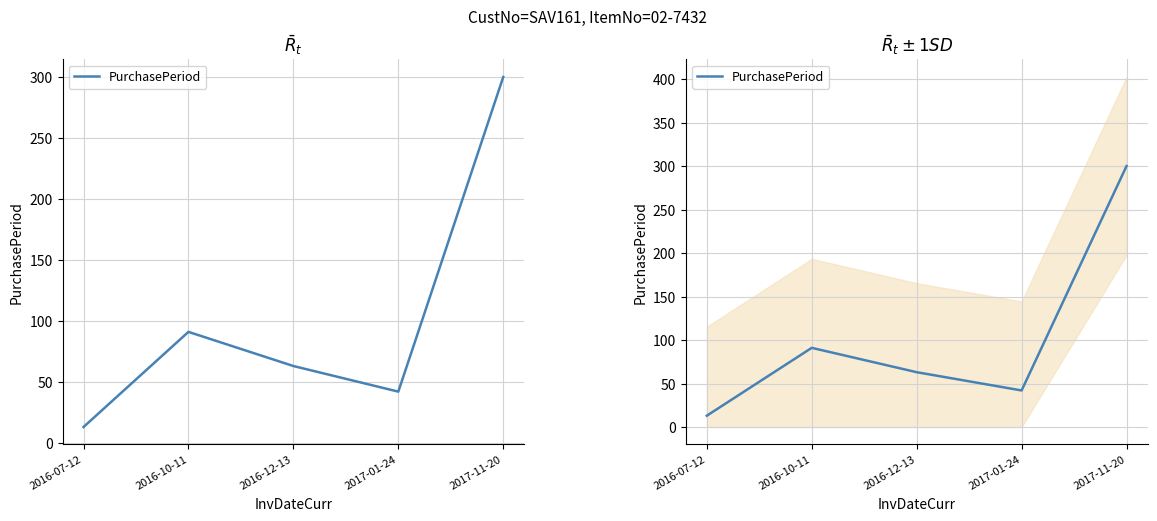

Where is the first local maximum?

2016-10-11